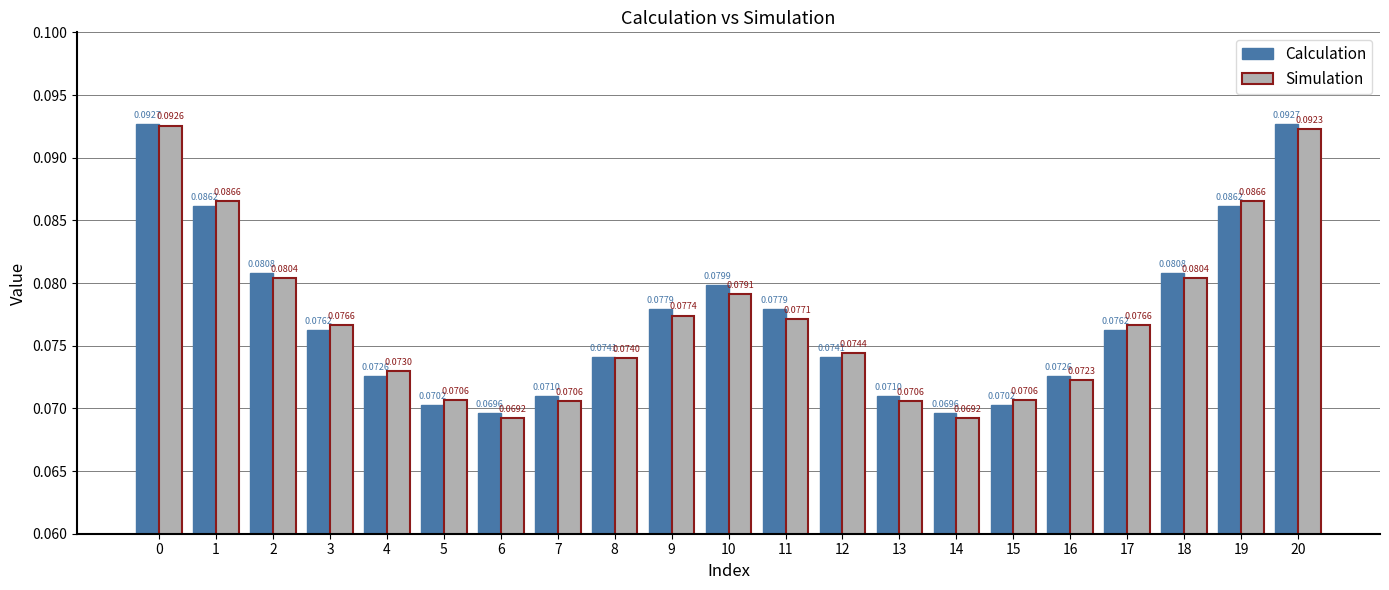

What is the sum of all Calculation values?

1.6